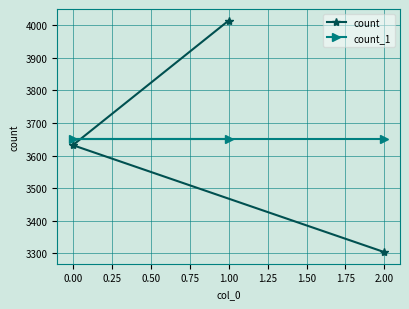

The value of count_1 at 2.00 is 1619. True or false?

False